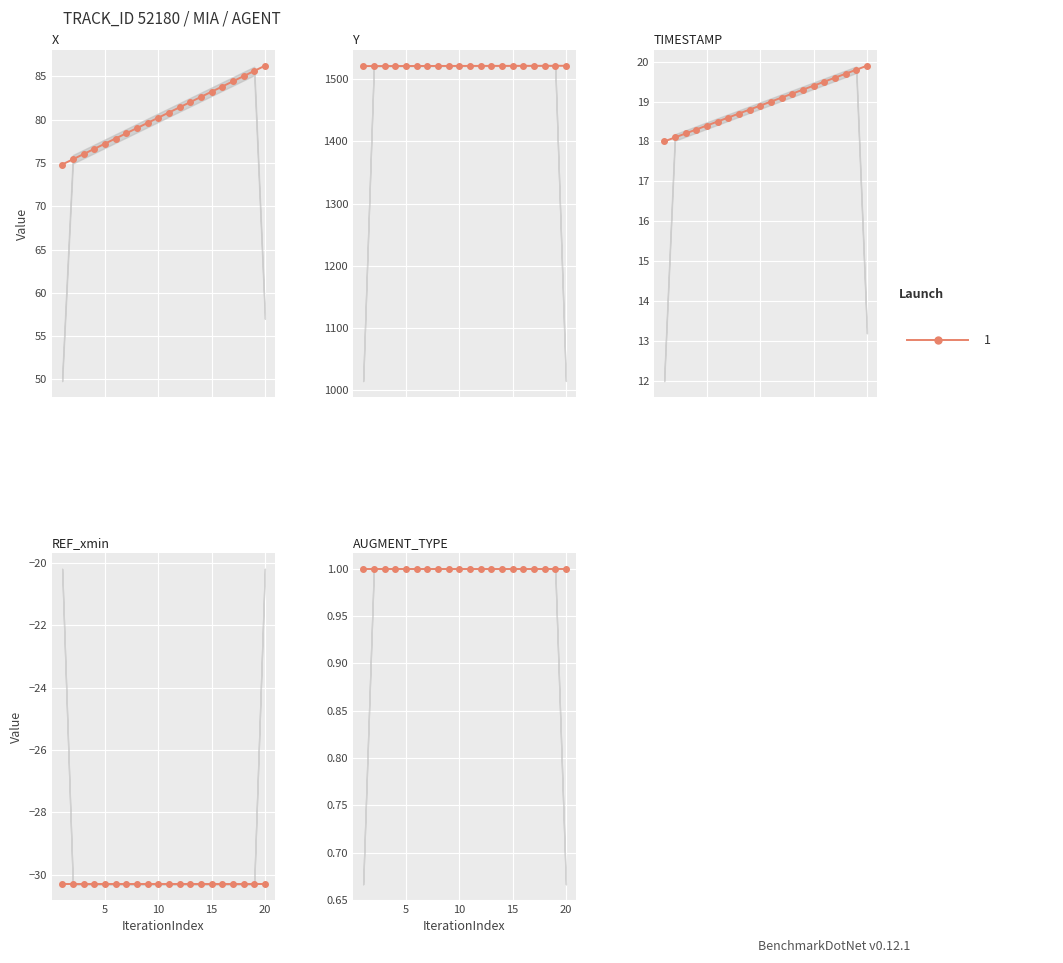

Is the value of Y at 19.3 greater than the value of X at 19.6?

Yes